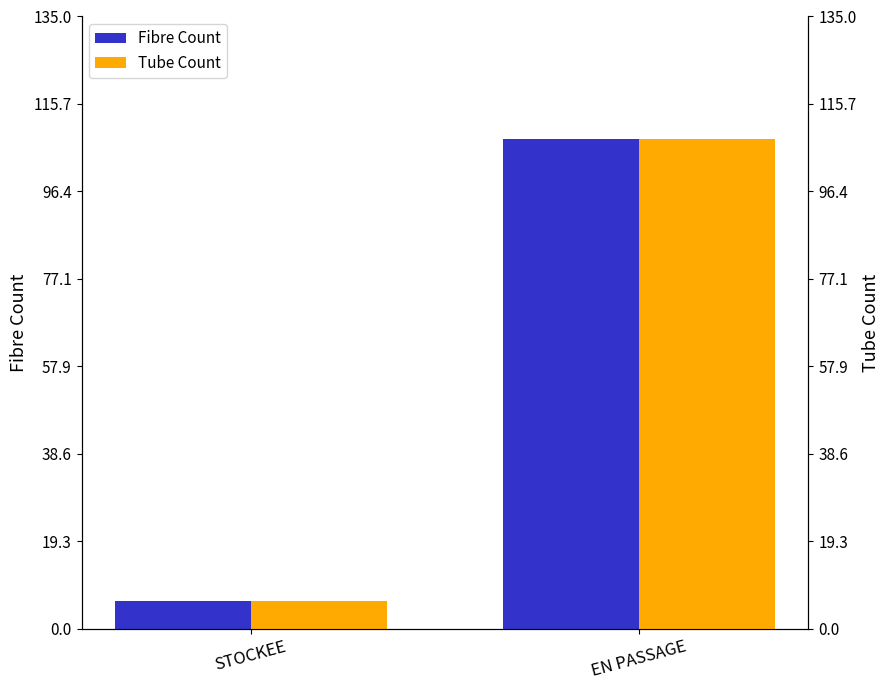

What is the maximum value shown in the chart?

108